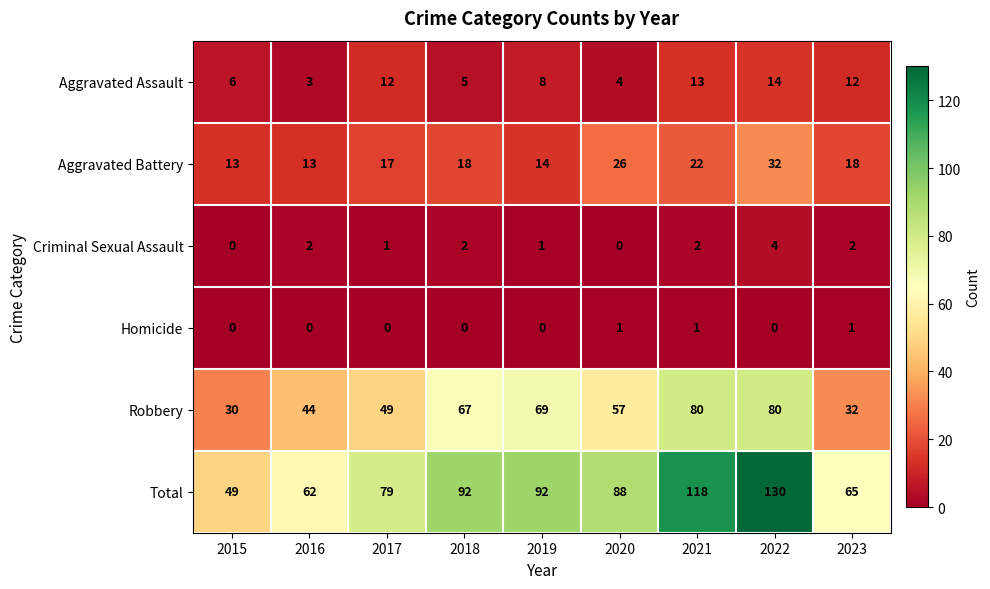

The Total series shows 156 at 2018. True or false?

False